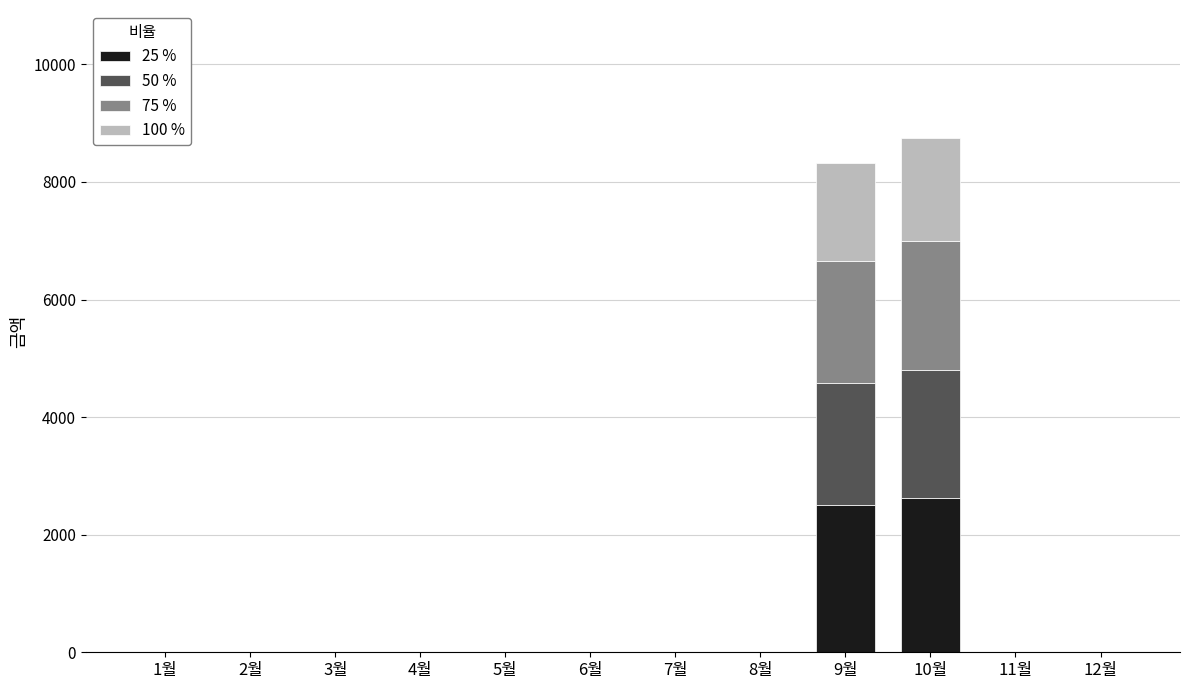

What is the maximum value for 25 %?

2622.0